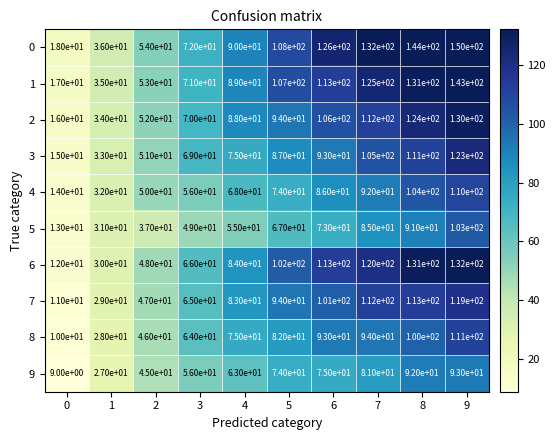

What is the total value across all series at 0?

135